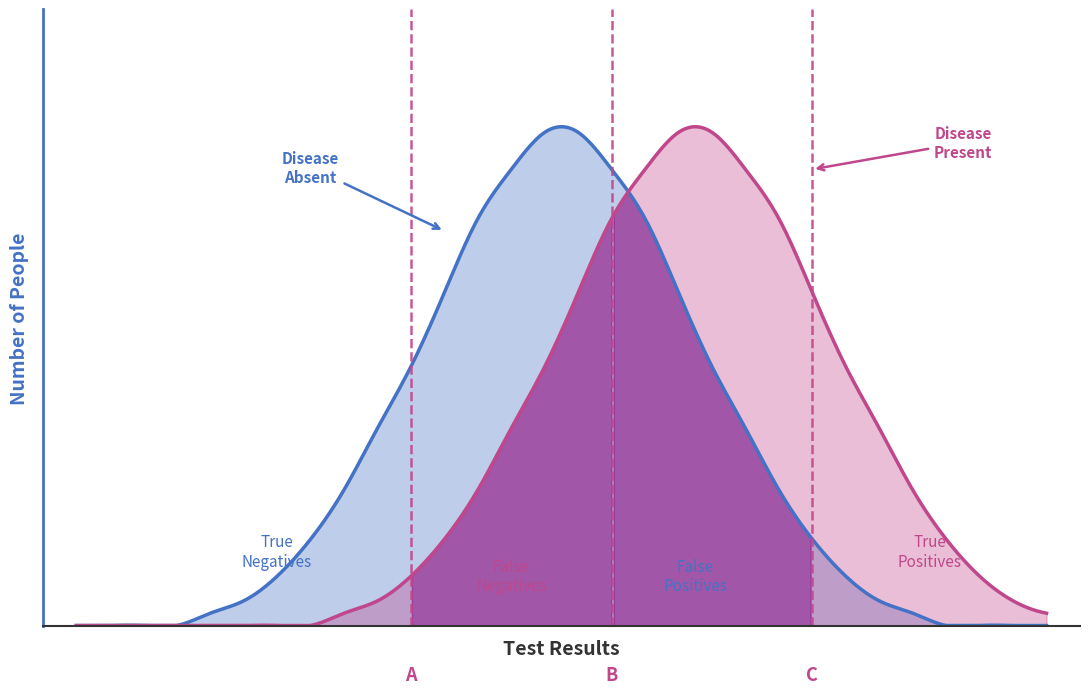

What is the average value of the Disease Absent series?

13